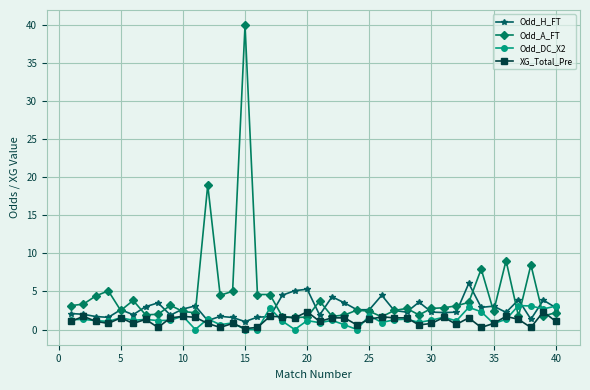

What is the greatest value displayed?

40.0